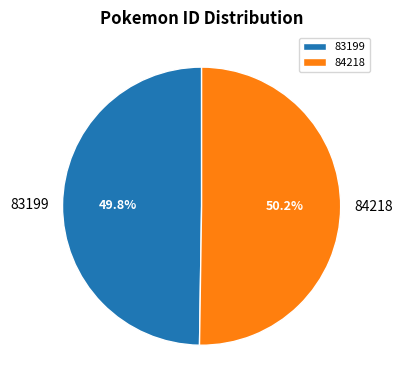

What percentage is the 83199 slice, to the nearest percent?

50%